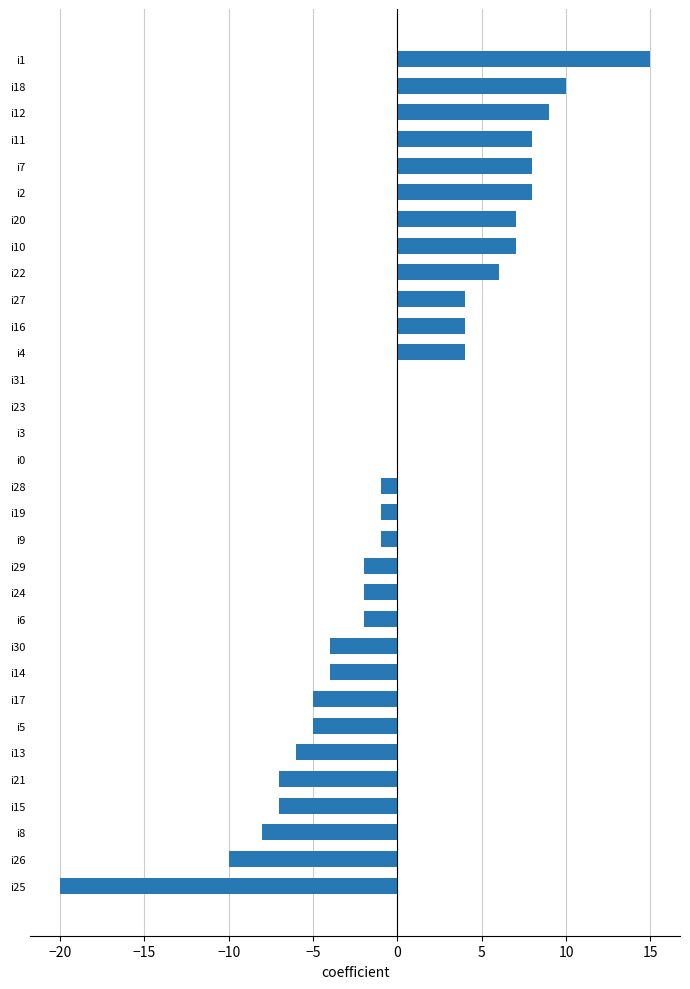

What is the change in value from i21 to i9?

+6